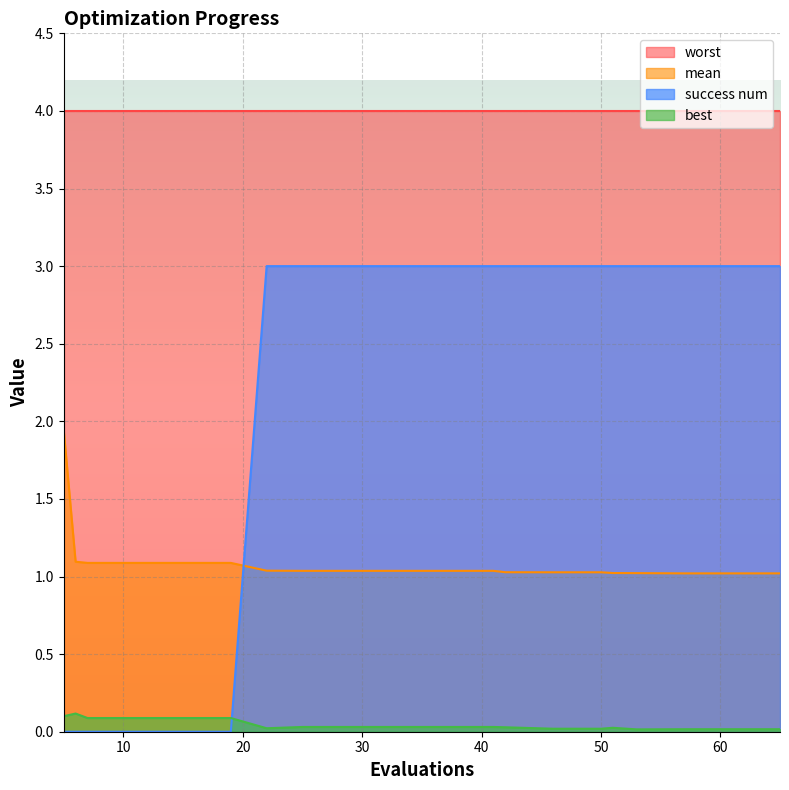

How many times do best and success num cross each other?

1